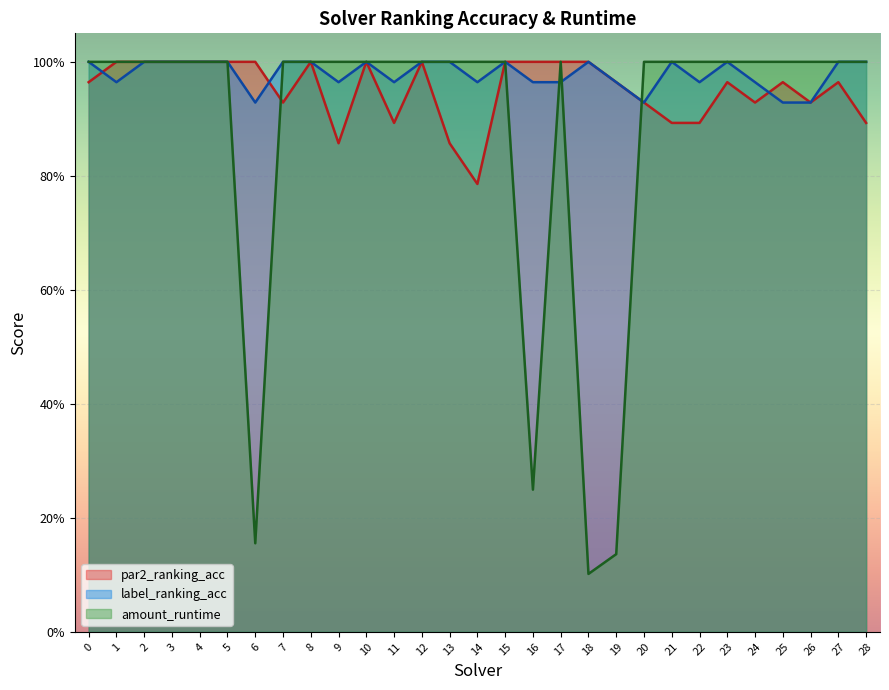

List the series in order of their peak value, lowest first.

par2_ranking_acc, label_ranking_acc, amount_runtime